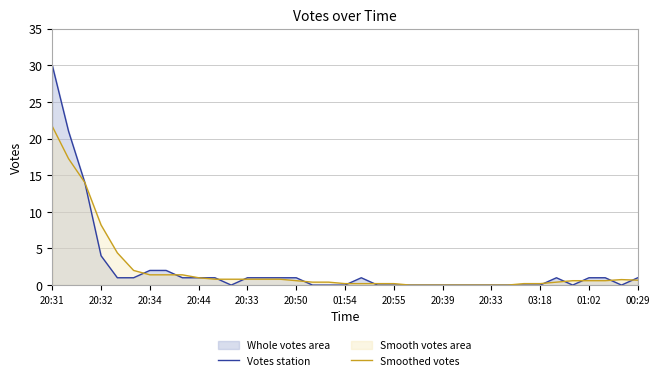

What is the total value across all series at 00:29?

1.7